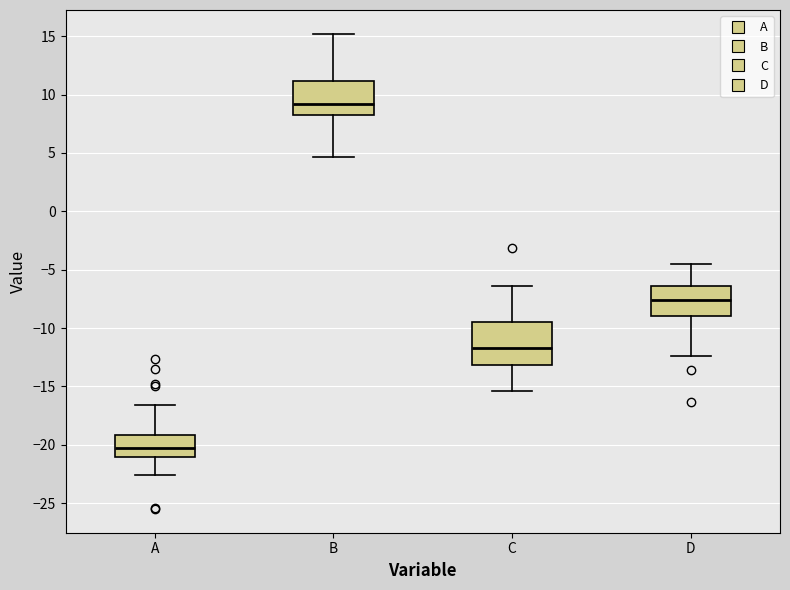

Comparing the boxes themselves (not the whiskers), which one is the tallest?

C